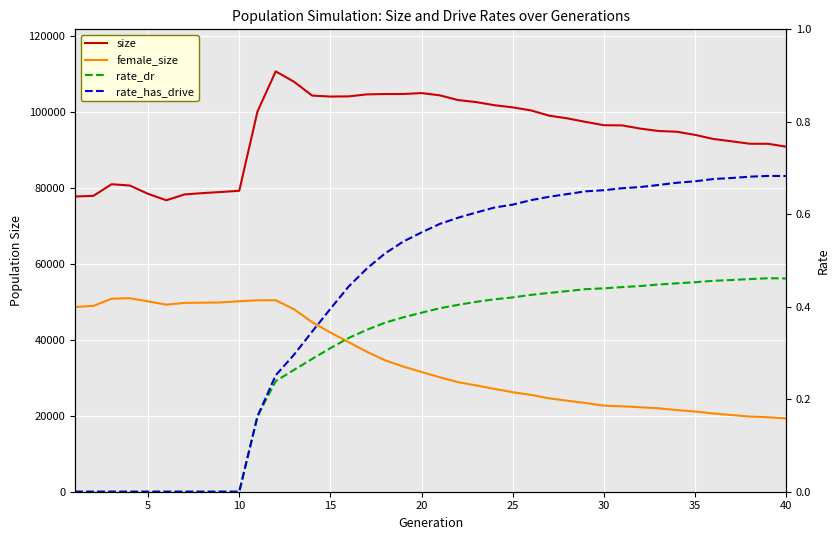

At 25, list the series in order from smallest to largest.

rate_dr, rate_has_drive, female_size, size